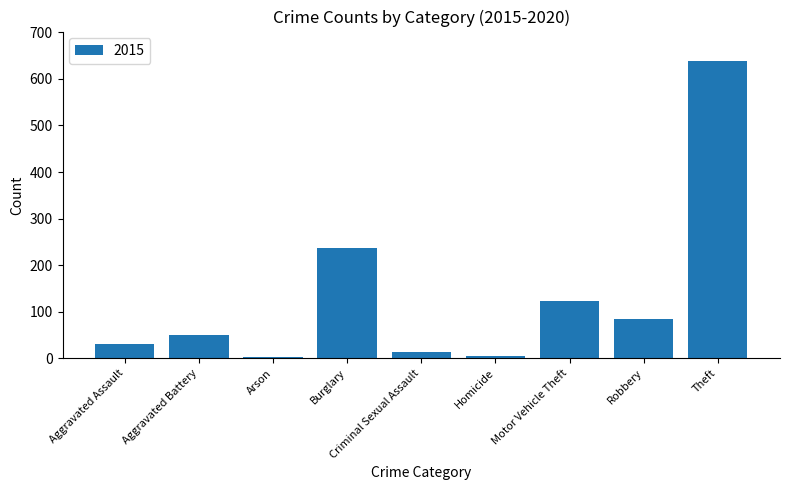

Is it true that the value at Aggravated Battery is 78?

False